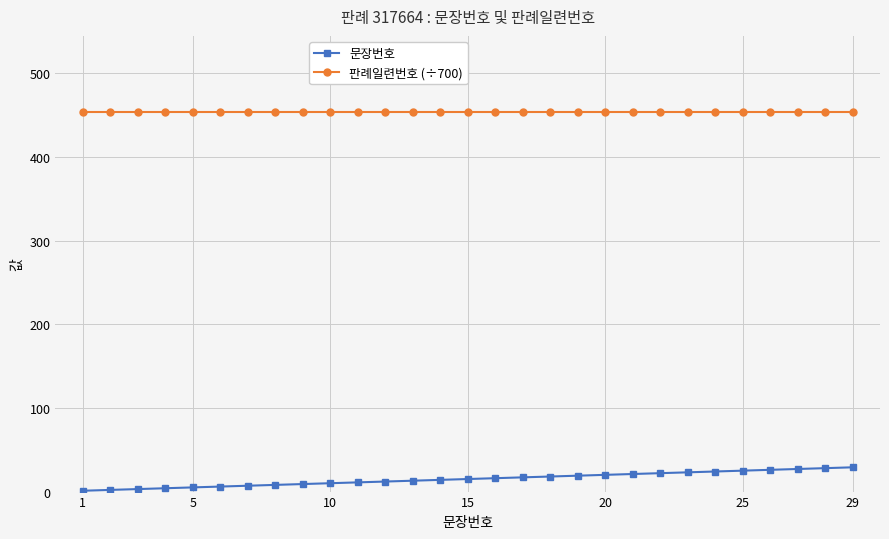

Is this an area chart (filled region under the line)?

No